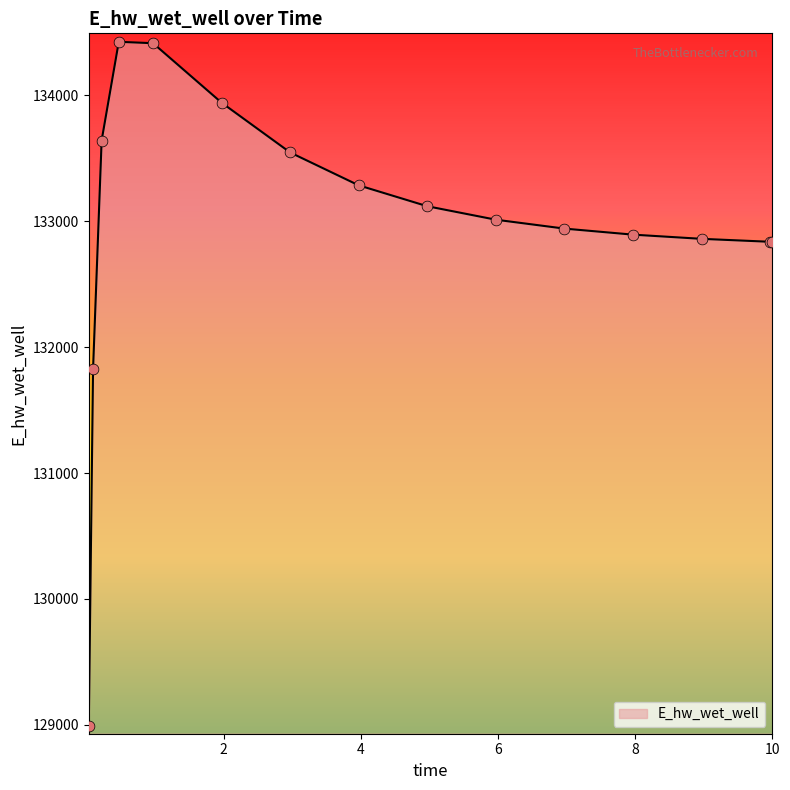

What is the greatest value displayed?

134424.8